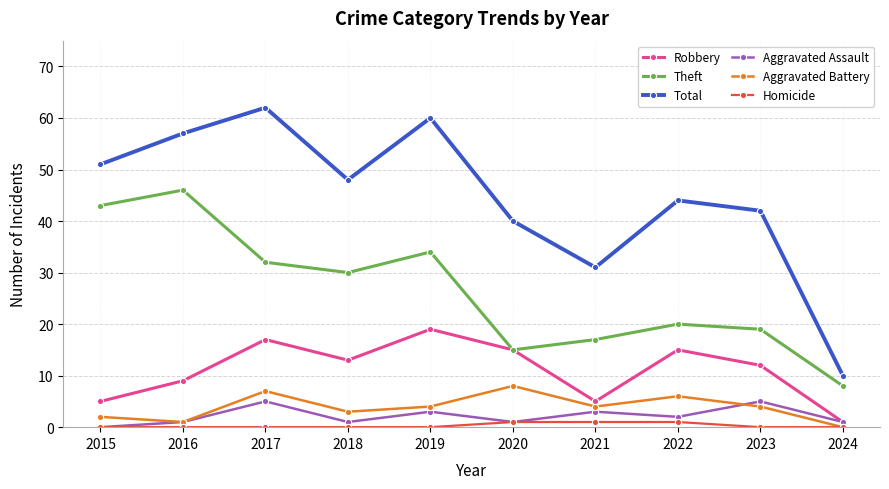

Reading right to left, list all the values displayed in this chart.

Robbery: 2024=1	2023=12	2022=15	2021=5	2020=15	2019=19	2018=13	2017=17	2016=9	2015=5
Theft: 2024=8	2023=19	2022=20	2021=17	2020=15	2019=34	2018=30	2017=32	2016=46	2015=43
Total: 2024=10	2023=42	2022=44	2021=31	2020=40	2019=60	2018=48	2017=62	2016=57	2015=51
Aggravated Assault: 2024=1	2023=5	2022=2	2021=3	2020=1	2019=3	2018=1	2017=5	2016=1	2015=0
Aggravated Battery: 2024=0	2023=4	2022=6	2021=4	2020=8	2019=4	2018=3	2017=7	2016=1	2015=2
Homicide: 2024=0	2023=0	2022=1	2021=1	2020=1	2019=0	2018=0	2017=0	2016=0	2015=0